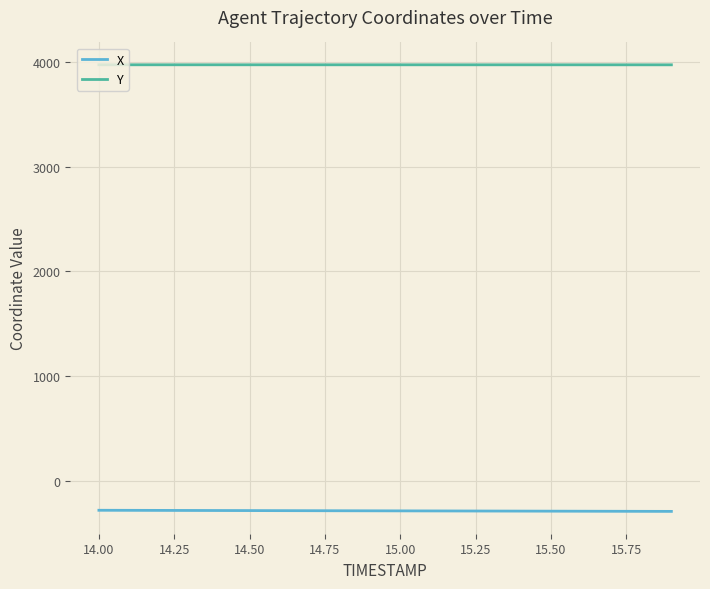

Which series has the largest total across all categories?

Y